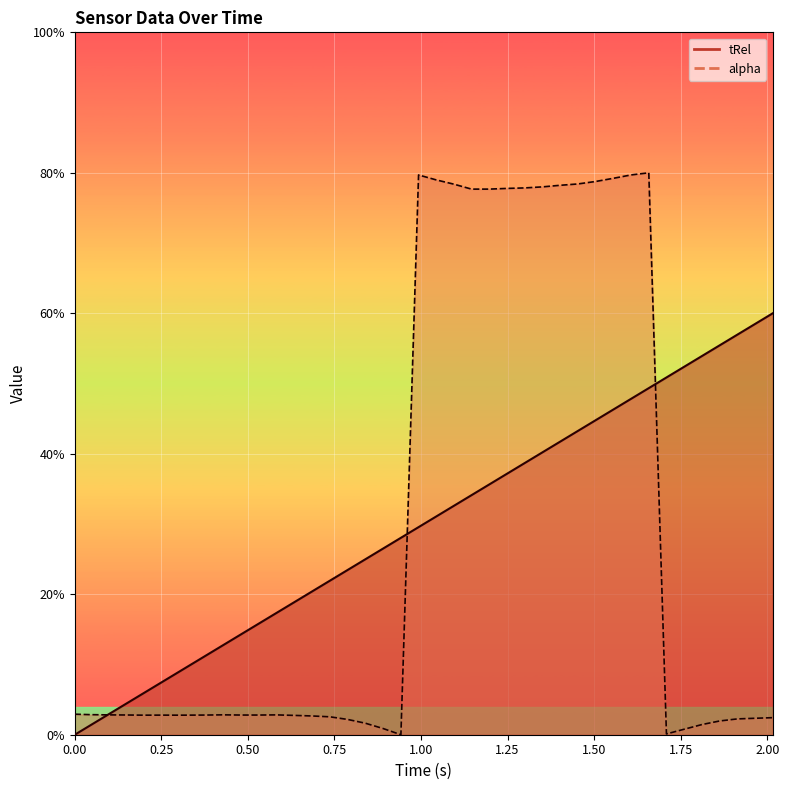

Which series has the widest spread of values?

alpha